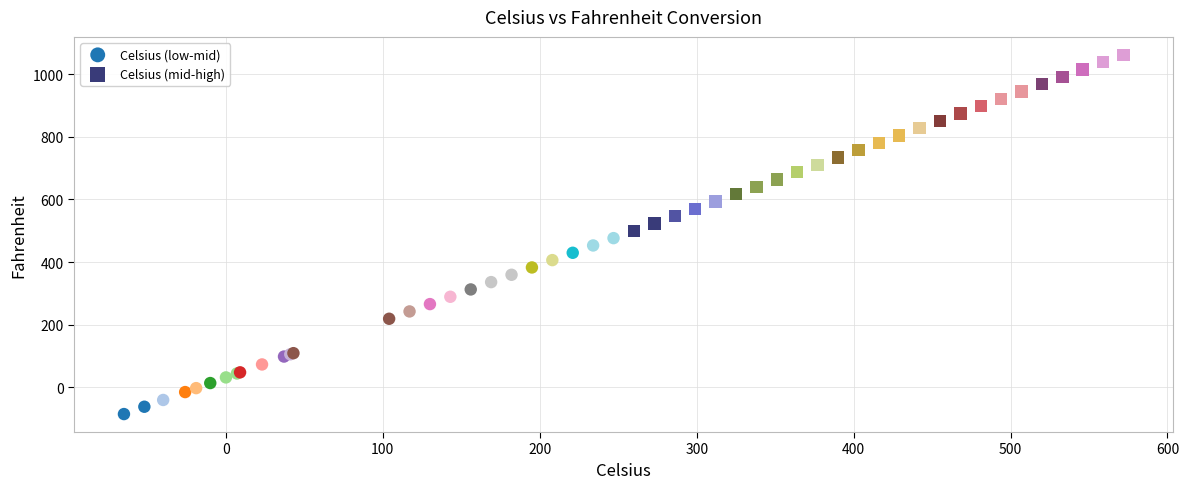

Which series reaches the minimum Y coordinate?

Celsius (low-mid)